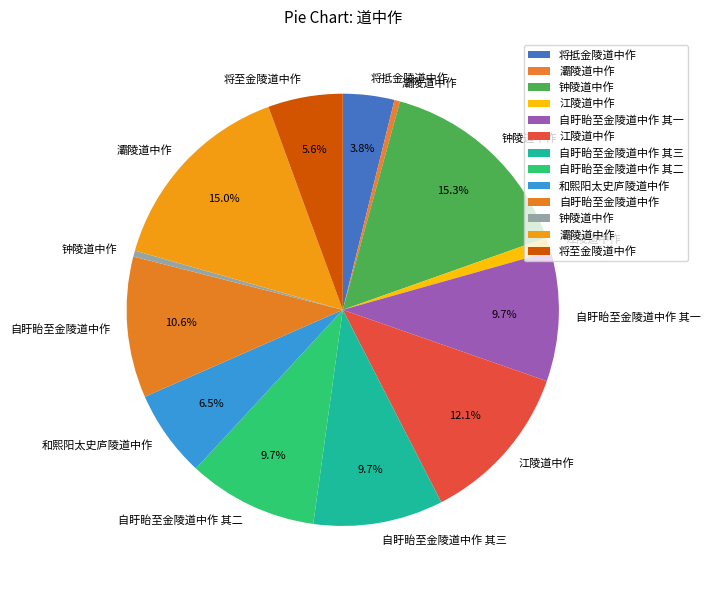

Is there a majority slice in this chart?

No